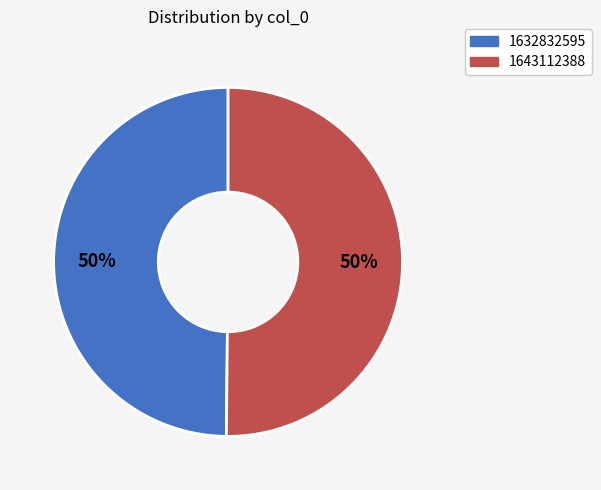

To the nearest percent, what percentage of the pie is 1643112388?

50%